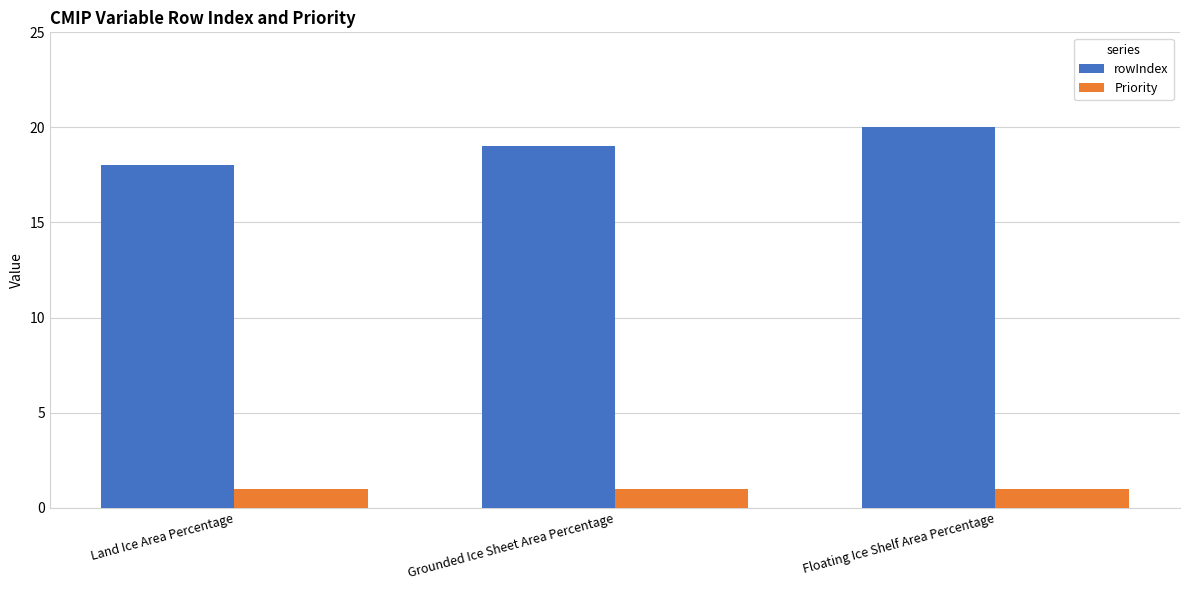

Rank the series by their maximum value, from highest to lowest.

rowIndex, Priority